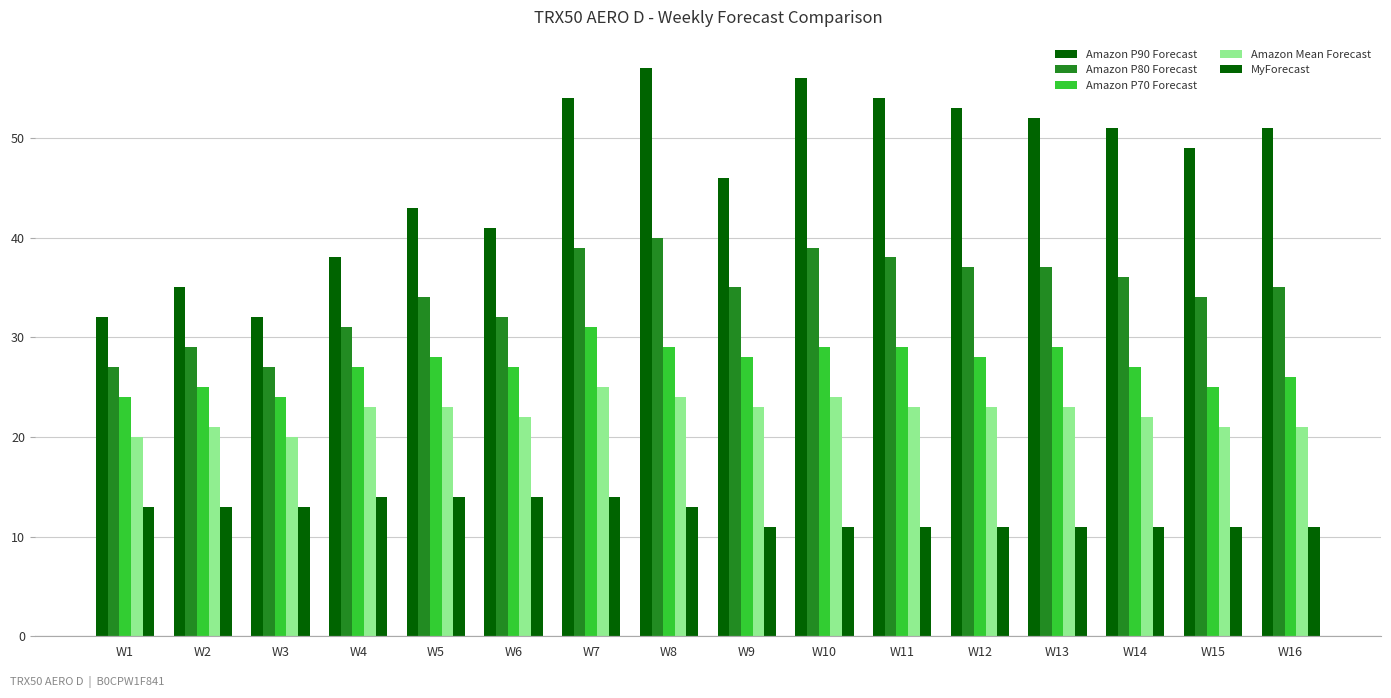

Reading left to right, transcribe all the data shown in this chart.

Amazon P90 Forecast: W1=32	W2=35	W3=32	W4=38	W5=43	W6=41	W7=54	W8=57	W9=46	W10=56	W11=54	W12=53	W13=52	W14=51	W15=49	W16=51
Amazon P80 Forecast: W1=27	W2=29	W3=27	W4=31	W5=34	W6=32	W7=39	W8=40	W9=35	W10=39	W11=38	W12=37	W13=37	W14=36	W15=34	W16=35
Amazon P70 Forecast: W1=24	W2=25	W3=24	W4=27	W5=28	W6=27	W7=31	W8=29	W9=28	W10=29	W11=29	W12=28	W13=29	W14=27	W15=25	W16=26
Amazon Mean Forecast: W1=20	W2=21	W3=20	W4=23	W5=23	W6=22	W7=25	W8=24	W9=23	W10=24	W11=23	W12=23	W13=23	W14=22	W15=21	W16=21
MyForecast: W1=13	W2=13	W3=13	W4=14	W5=14	W6=14	W7=14	W8=13	W9=11	W10=11	W11=11	W12=11	W13=11	W14=11	W15=11	W16=11